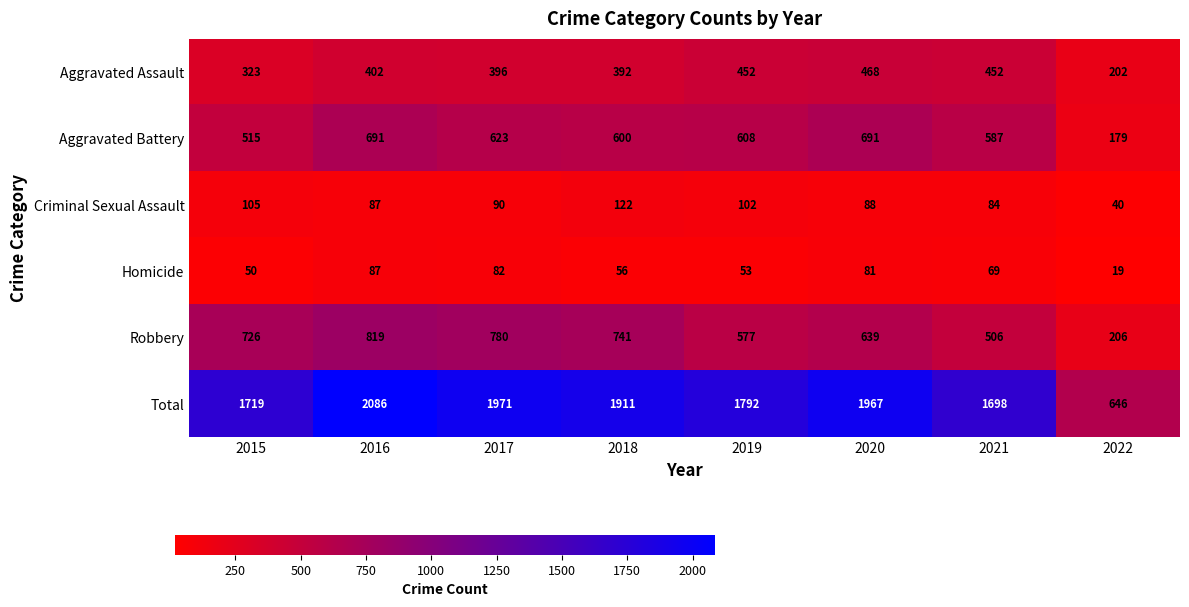

Rank the series by their maximum value, from lowest to highest.

Homicide, Criminal Sexual Assault, Aggravated Assault, Aggravated Battery, Robbery, Total